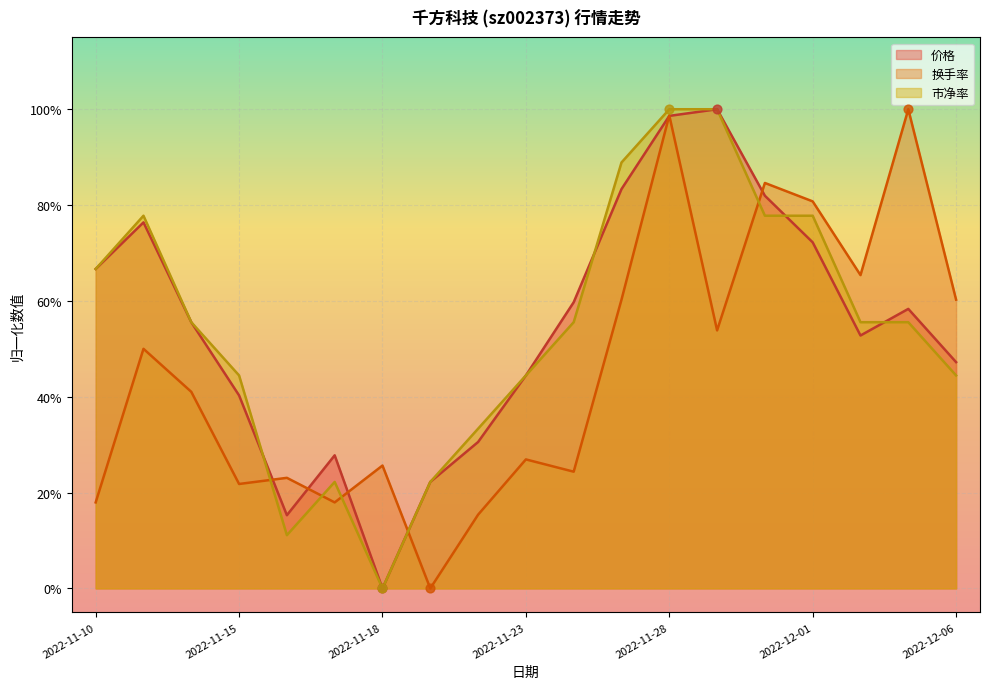

Is the value of 价格 at 2022-11-25 greater than the value of 市净率 at 2022-12-05?

Yes